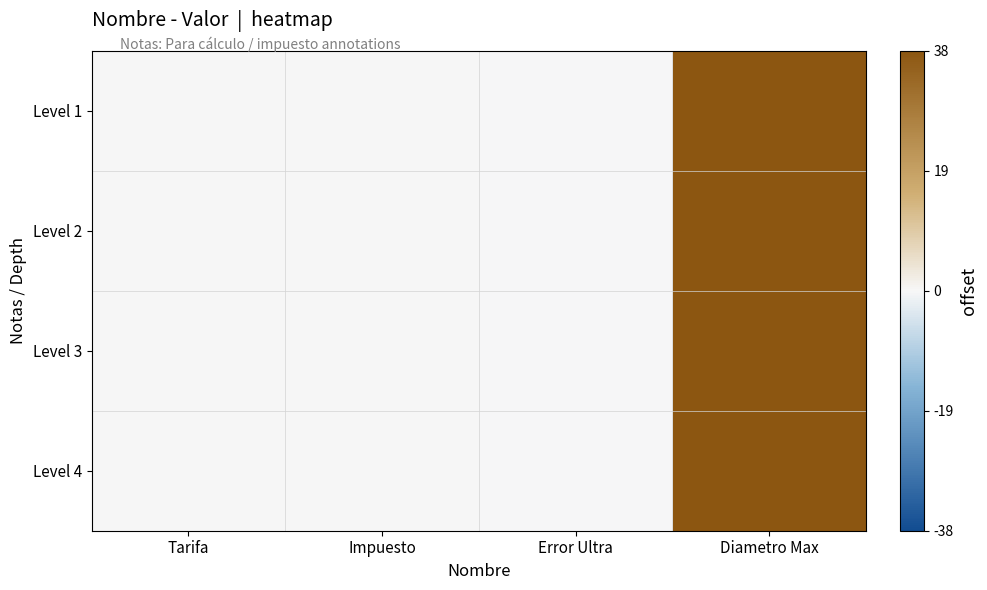

Reading left to right, transcribe all the data shown in this chart.

Level 1: Tarifa=0.0	Impuesto=0.0	Error Ultra=-0.0	Diametro Max=1.0
Level 2: Tarifa=0.0	Impuesto=0.0	Error Ultra=-0.0	Diametro Max=1.0
Level 3: Tarifa=0.0	Impuesto=0.0	Error Ultra=-0.0	Diametro Max=1.0
Level 4: Tarifa=0.0	Impuesto=0.0	Error Ultra=-0.0	Diametro Max=1.0